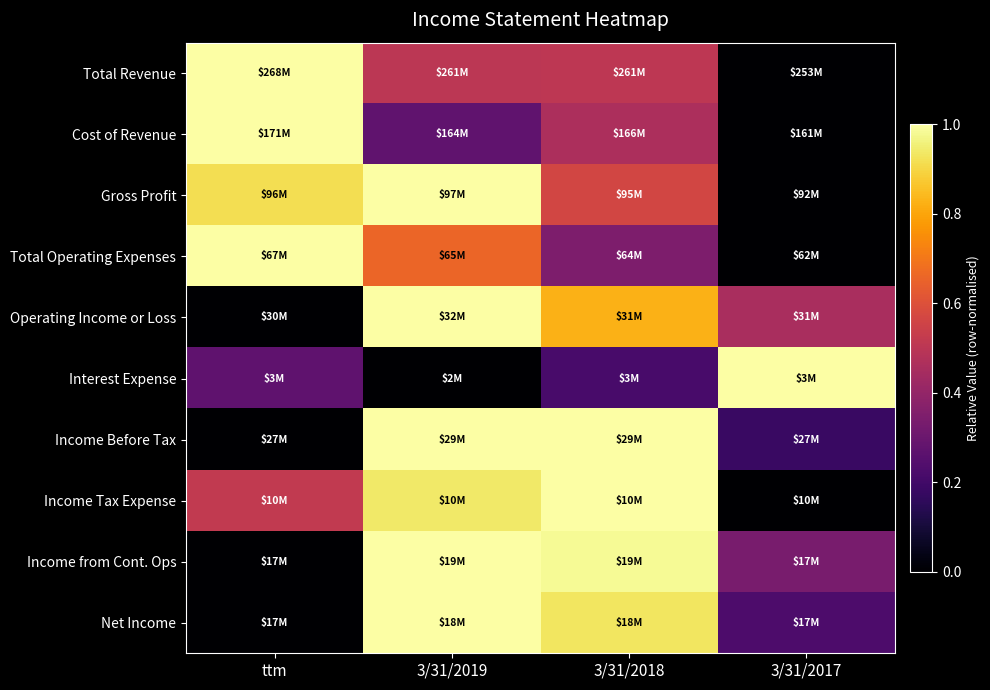

Reading left to right, extract all data points from this chart.

Total Revenue: ttm=1.0	3/31/2019=0.5	3/31/2018=0.5	3/31/2017=0.0
Cost of Revenue: ttm=1.0	3/31/2019=0.3	3/31/2018=0.5	3/31/2017=0.0
Gross Profit: ttm=0.9	3/31/2019=1.0	3/31/2018=0.6	3/31/2017=0.0
Total Operating Expenses: ttm=1.0	3/31/2019=0.7	3/31/2018=0.3	3/31/2017=0.0
Operating Income or Loss: ttm=0.0	3/31/2019=1.0	3/31/2018=0.8	3/31/2017=0.5
Interest Expense: ttm=0.3	3/31/2019=0.0	3/31/2018=0.2	3/31/2017=1.0
Income Before Tax: ttm=0.0	3/31/2019=1.0	3/31/2018=1.0	3/31/2017=0.2
Income Tax Expense: ttm=0.5	3/31/2019=0.9	3/31/2018=1.0	3/31/2017=0.0
Income from Cont. Ops: ttm=0.0	3/31/2019=1.0	3/31/2018=1.0	3/31/2017=0.3
Net Income: ttm=0.0	3/31/2019=1.0	3/31/2018=0.9	3/31/2017=0.2